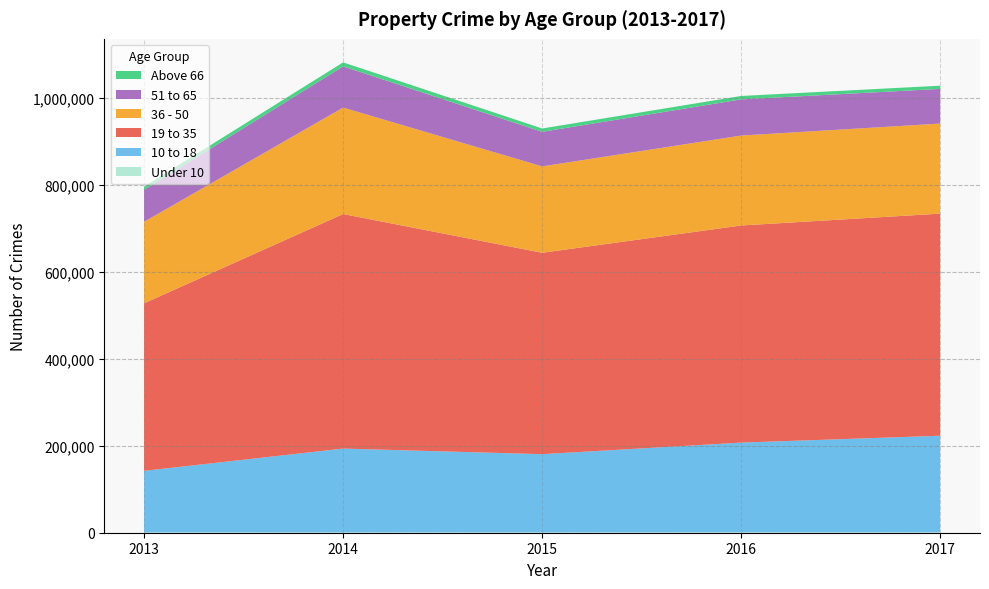

Reading left to right, extract all data points from this chart.

Under 10: 608	783	733	911	943
10 to 18: 141656	192657	179868	206258	222068
19 to 35: 385191	539259	463004	499181	510584
36 - 50: 187407	244721	198641	206779	207106
51 to 65: 73600	94750	79439	83181	79700
Above 66: 7135	9217	7673	7825	7315